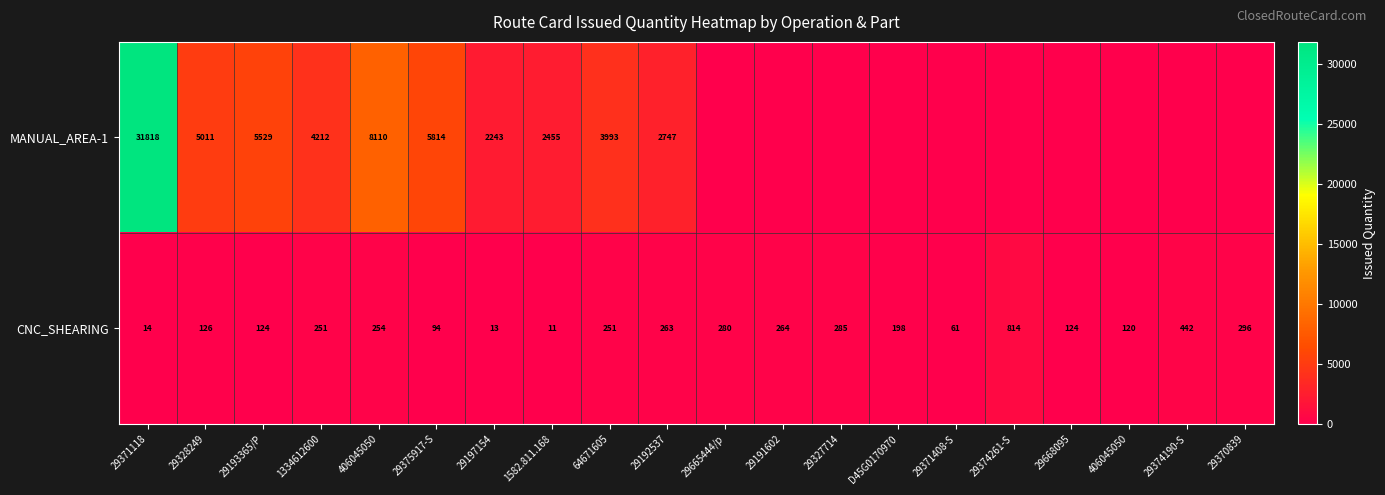

How many data points in CNC_SHEARING are less than 251?

10